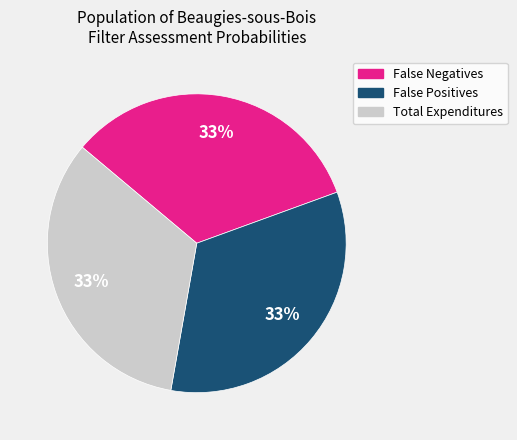

How many segments does this pie chart have?

3